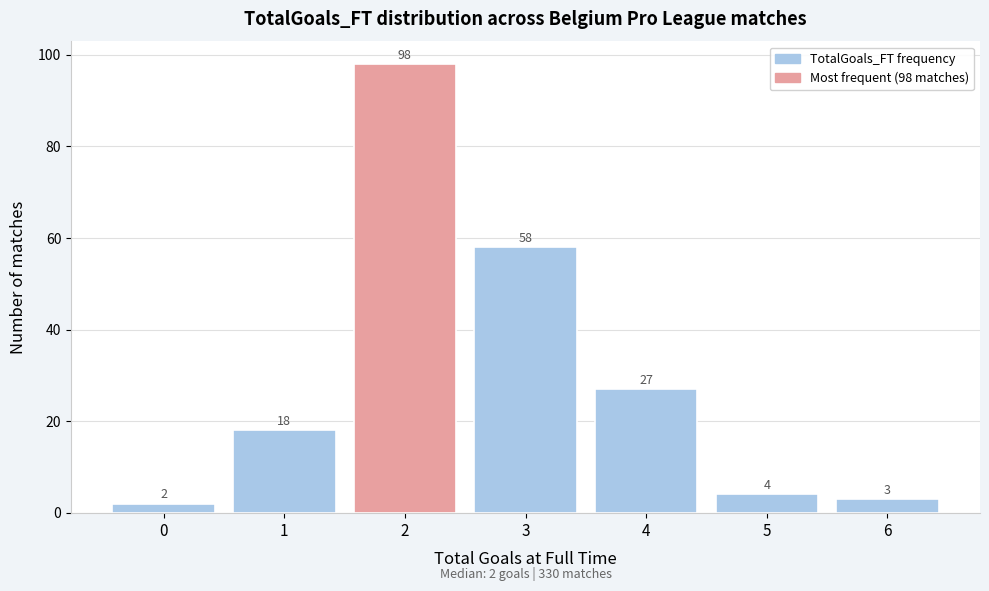

Reading left to right, extract all data points from this chart.

0=2	1=18	2=98	3=58	4=27	5=4	6=3